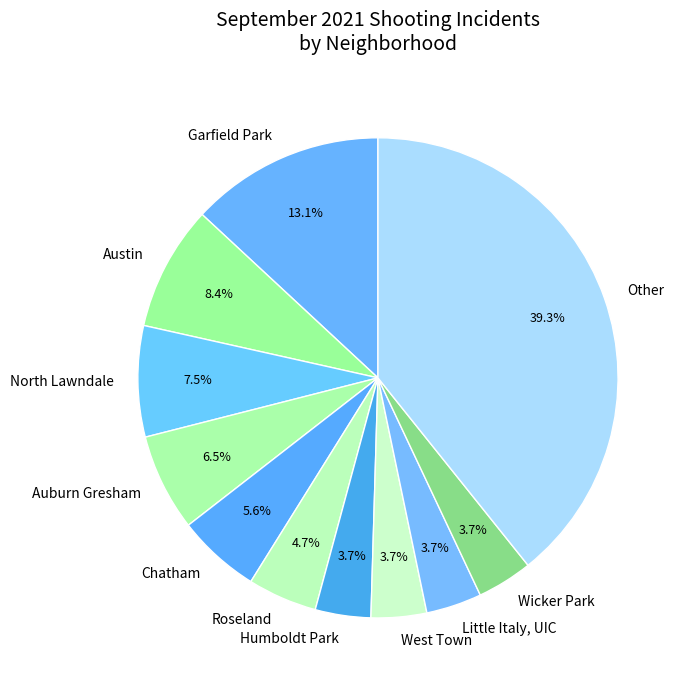

What percentage is NOT represented by Little Italy, UIC?

96.3%